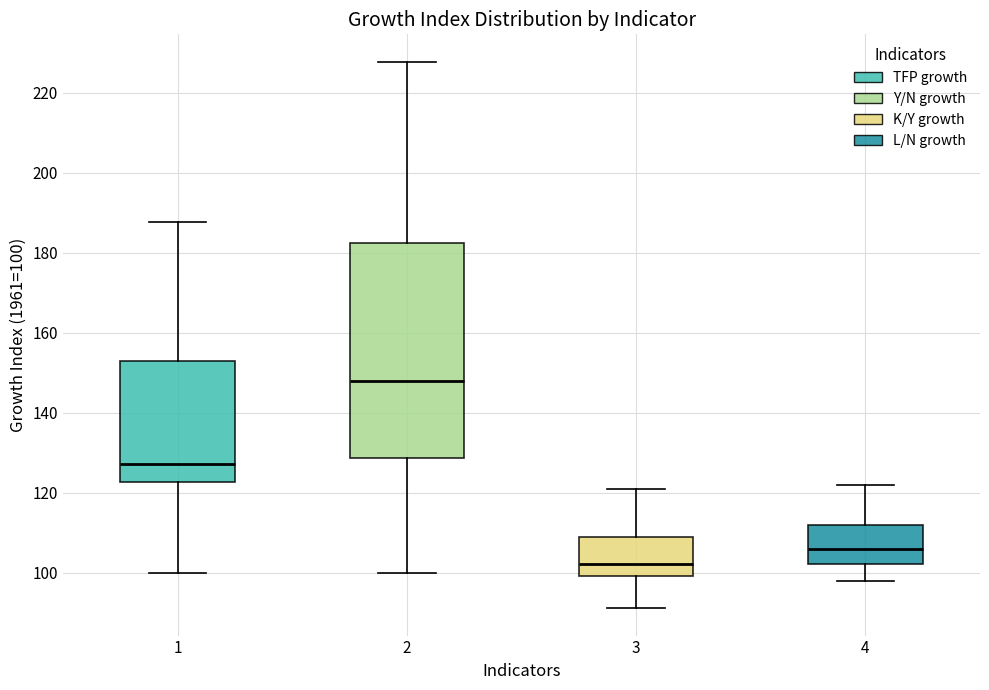

Which box's median line is the lowest?

3